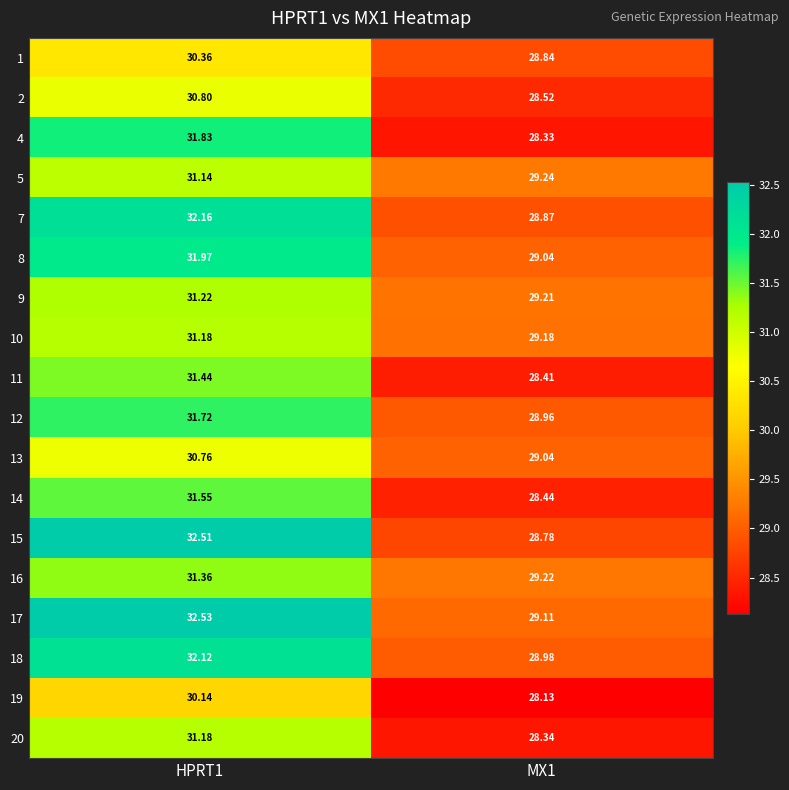

Is the value of 9 at MX1 greater than the value of 8 at HPRT1?

No